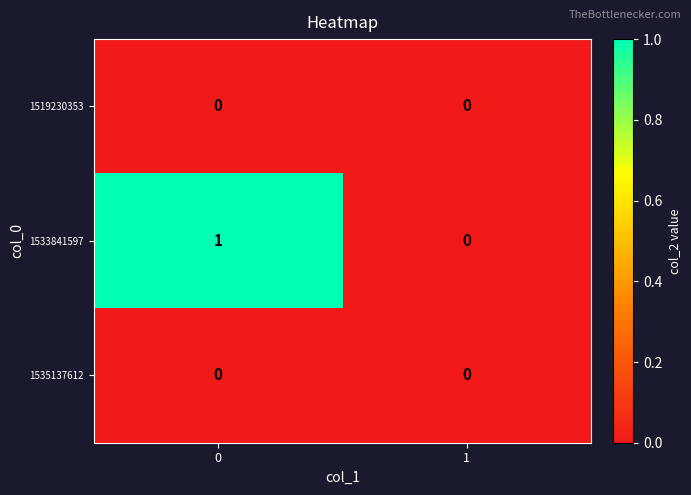

What is the total value across all series at 0?

1